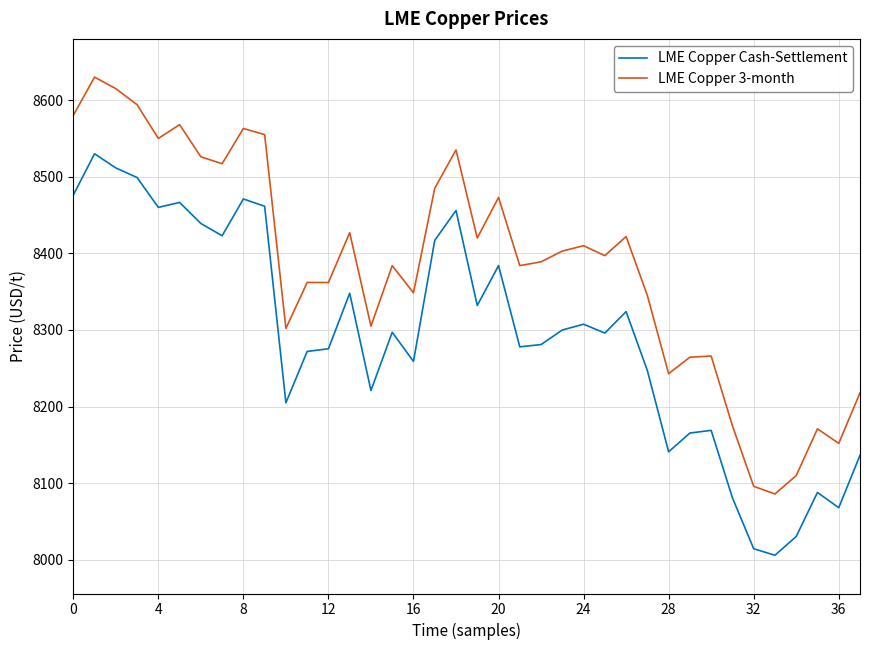

Which series has the largest total across all categories?

LME Copper 3-month